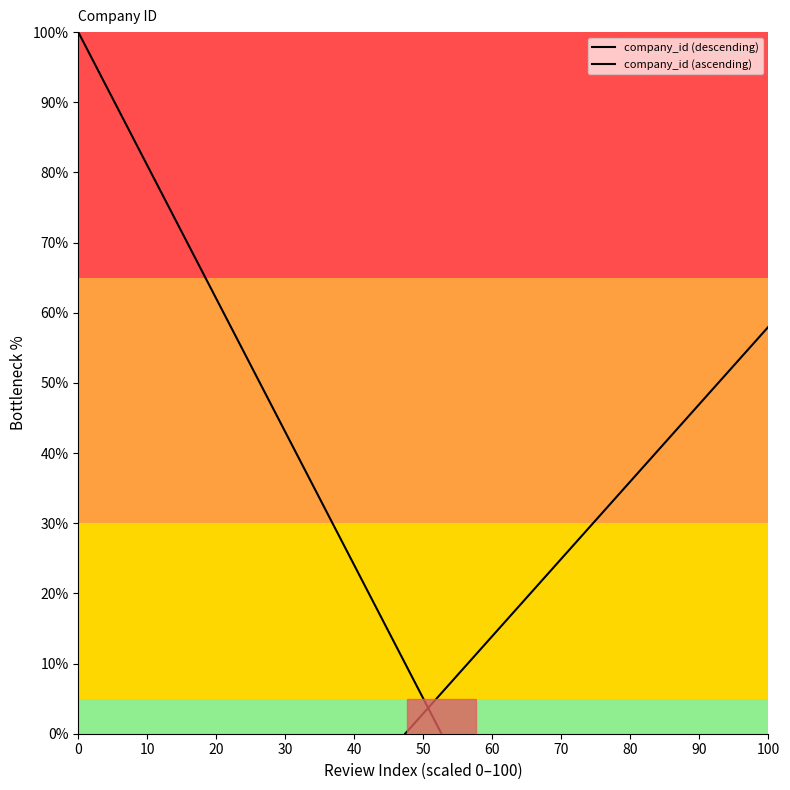

How many data points does each series have?

11